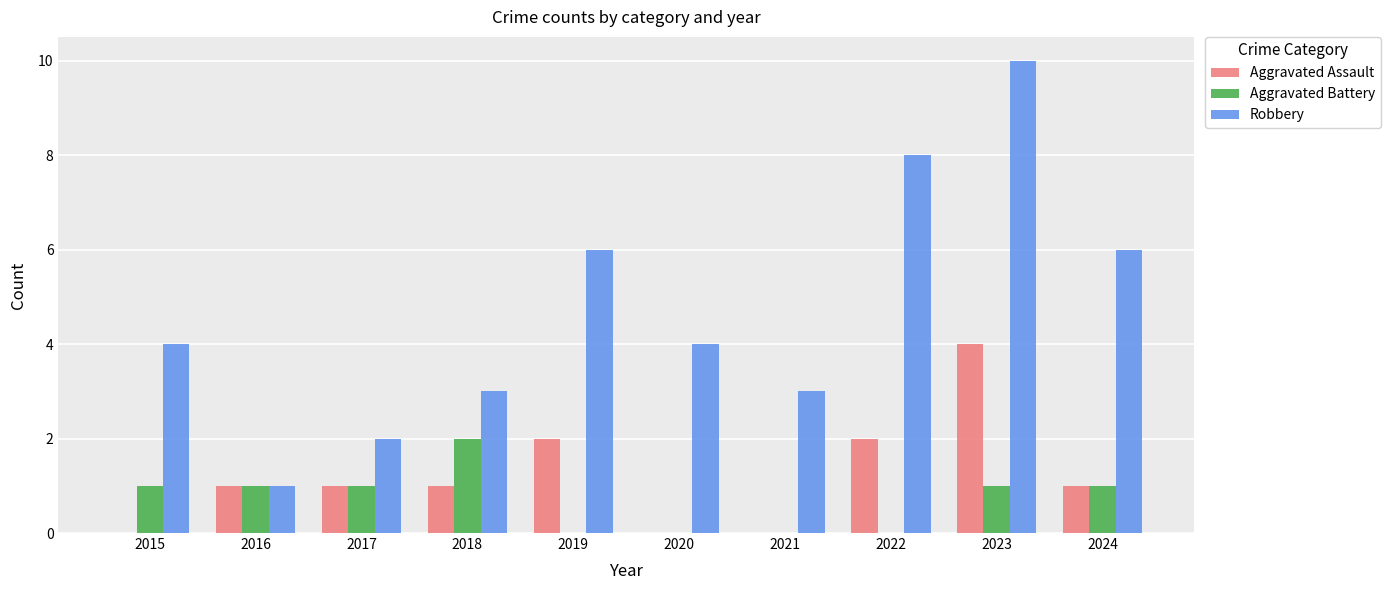

Count the Robbery values in the range 3 to 6.

6